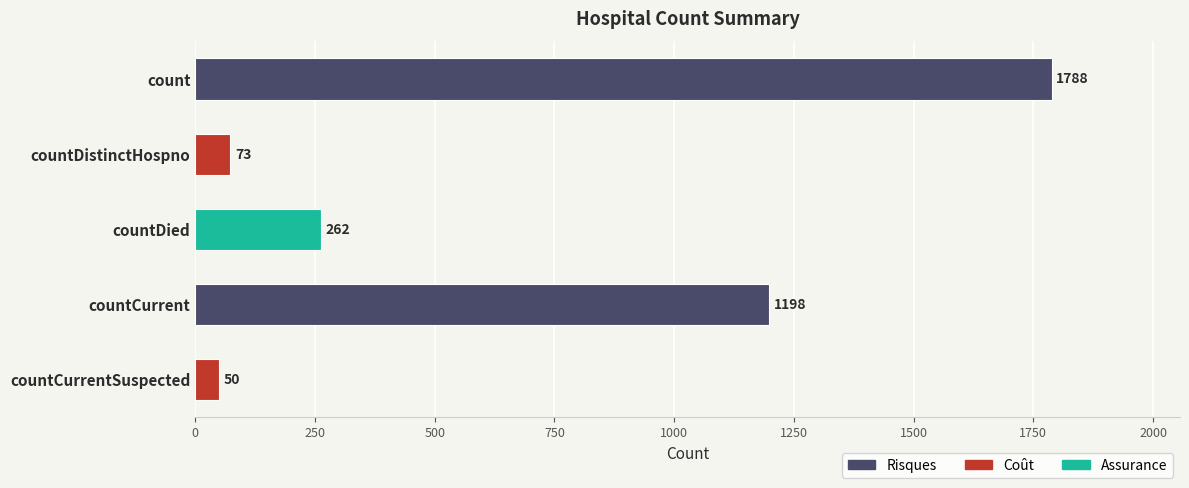

Reading top to bottom, transcribe all the data shown in this chart.

count=1788	countDistinctHospno=73	countDied=262	countCurrent=1198	countCurrentSuspected=50